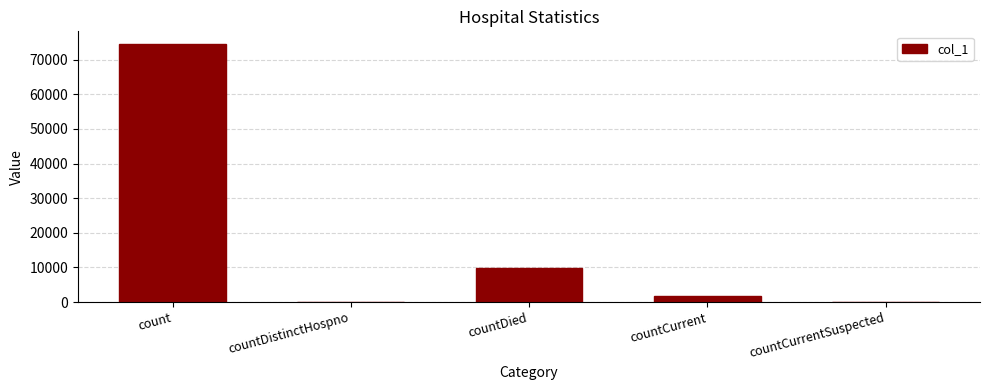

What is the greatest value displayed?

74457